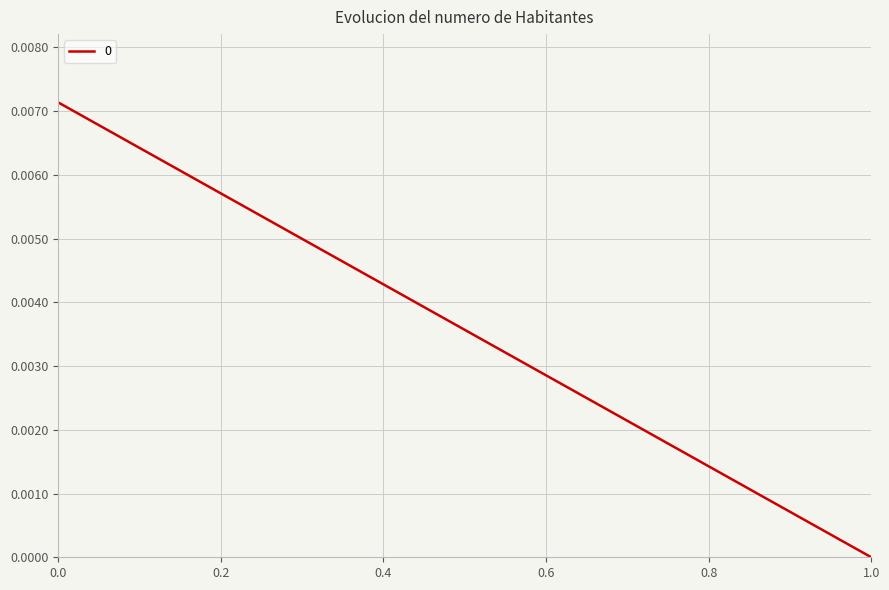

True or false: the data shows 0.0 at 1.

True